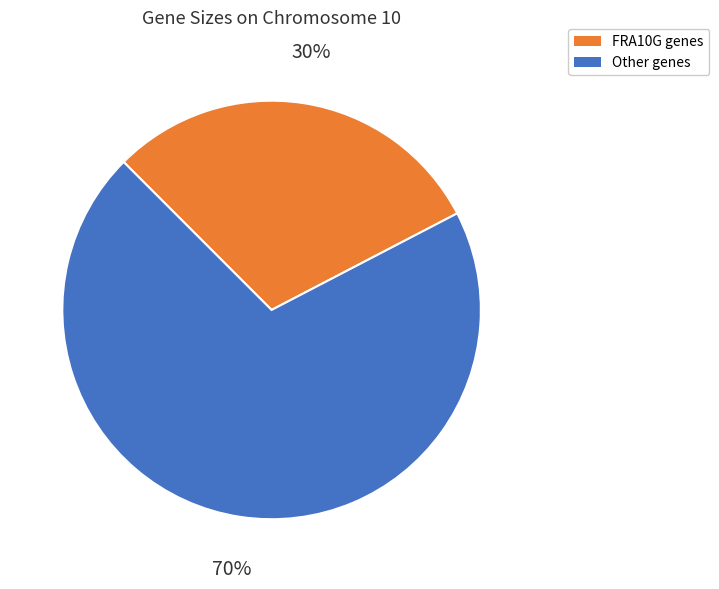

Does any single category account for the majority?

Yes